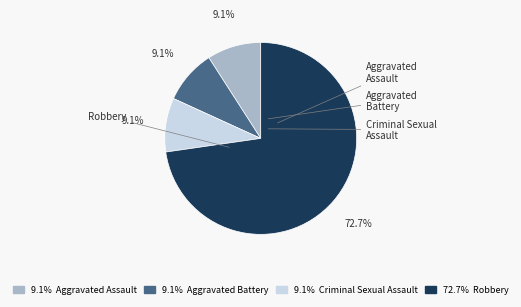

Is there any slice that represents more than half of the pie?

Yes